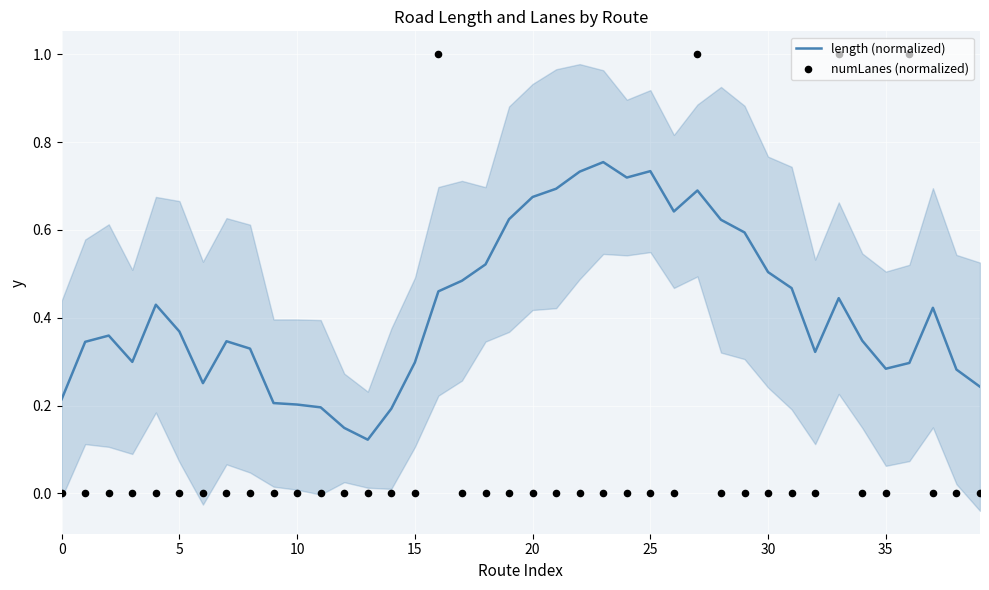

Which series has the largest total across all categories?

length (normalized)